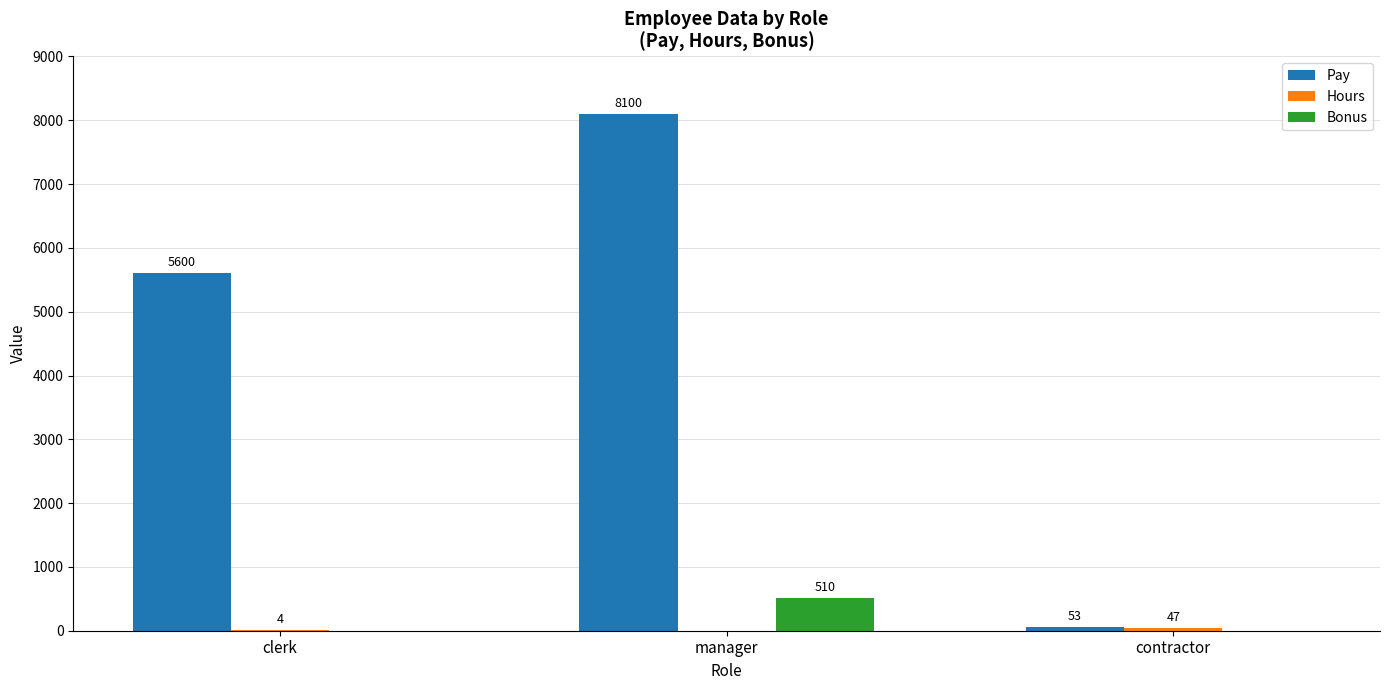

At which label does Bonus reach its peak?

manager